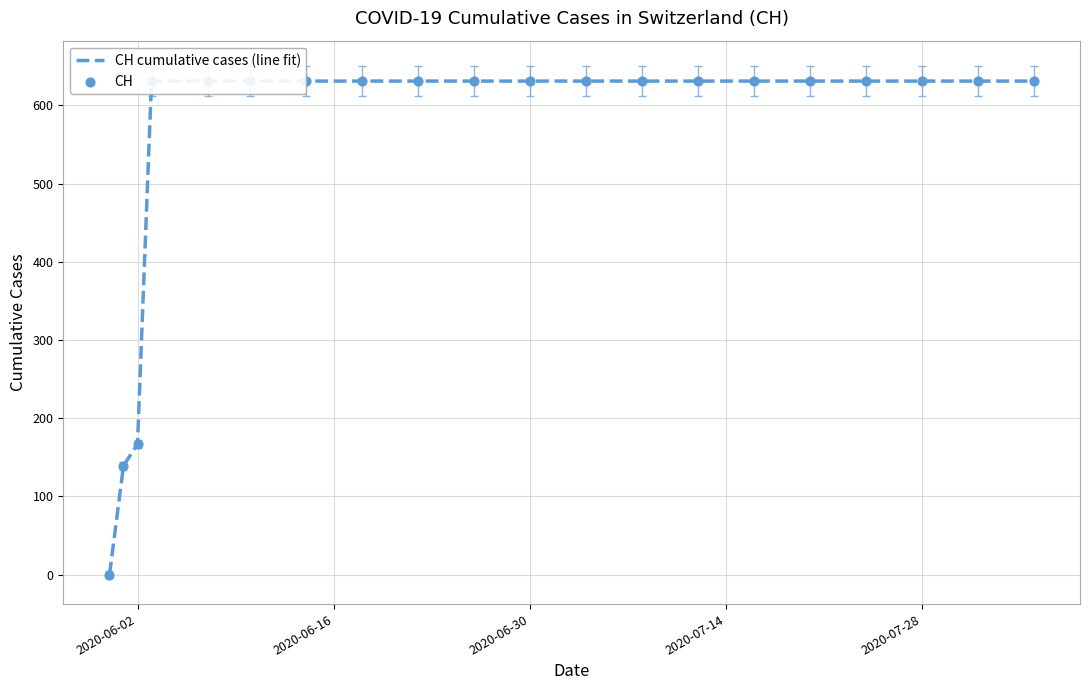

At how many categories does at least one series exceed 168?

17